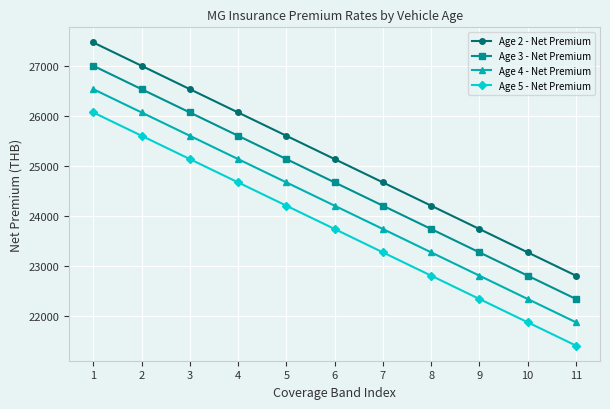

At which category is the sum across all series the highest?

1